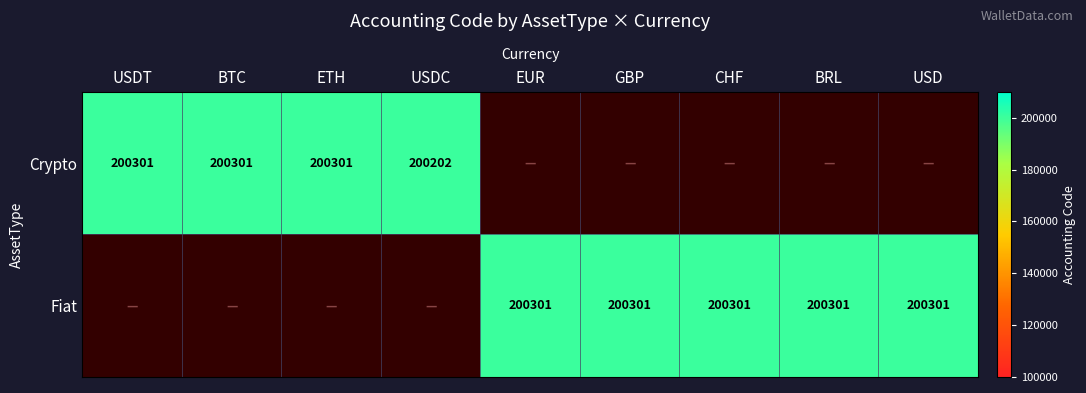

Is it true that Crypto equals 200301 at USDT?

True